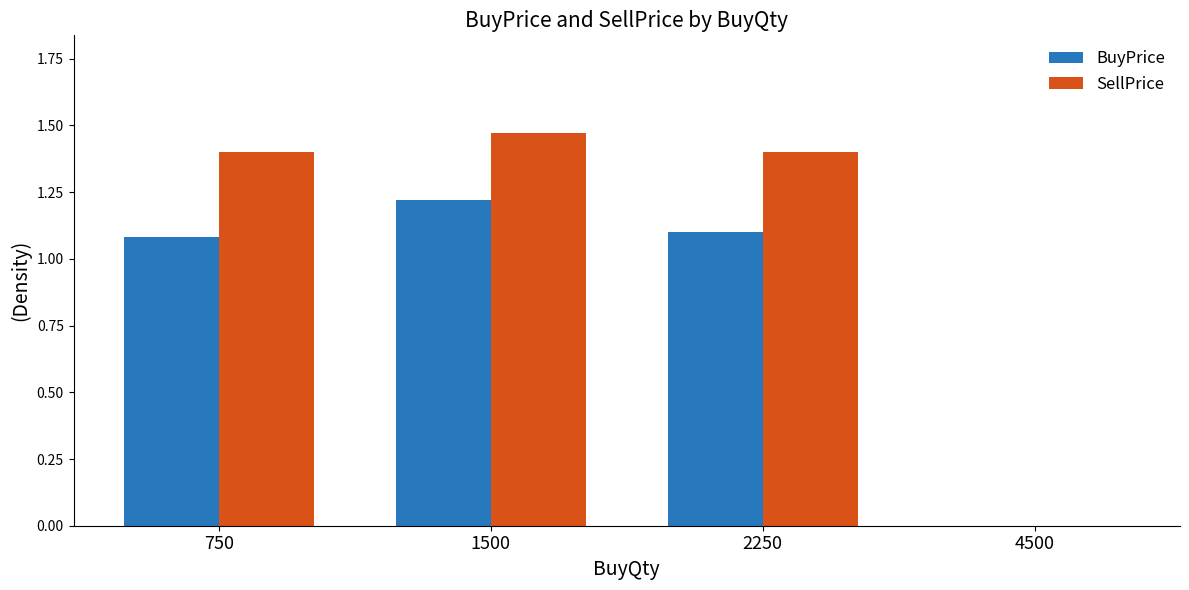

Does the chart contain stacked bars?

No